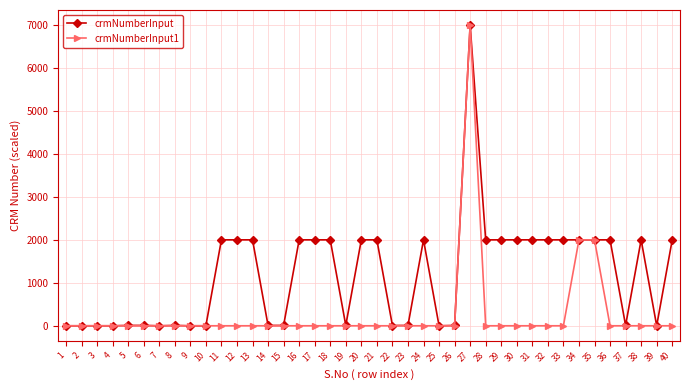

True or false: crmNumberInput1 has more than 0 interior local peaks.

True